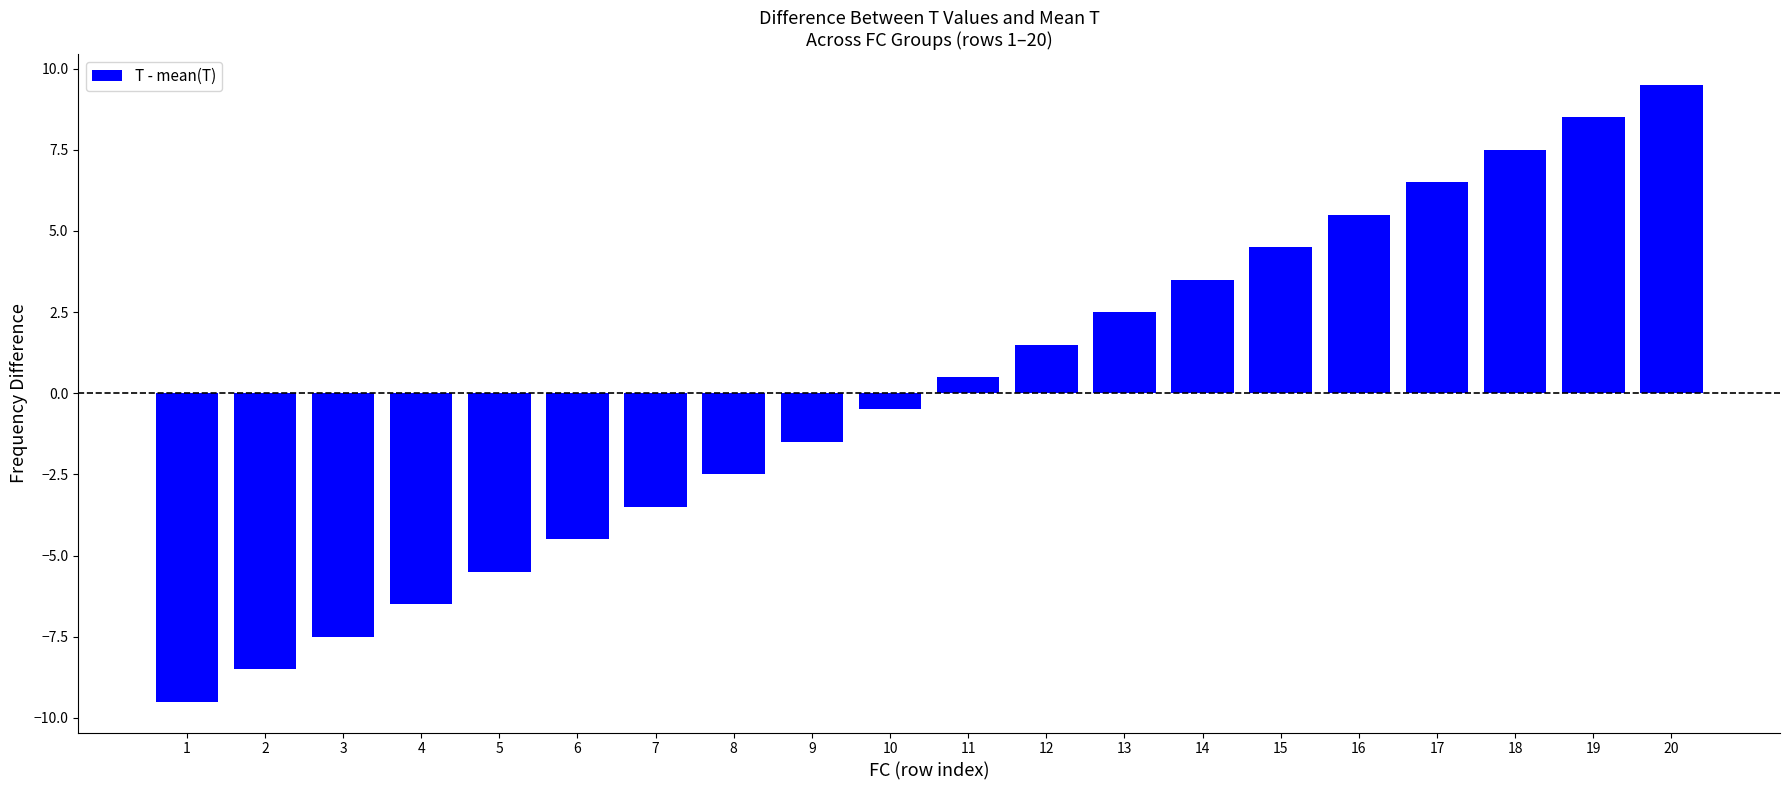

Reading left to right, what are all the values shown in this chart?

-9.5	-8.5	-7.5	-6.5	-5.5	-4.5	-3.5	-2.5	-1.5	-0.5	0.5	1.5	2.5	3.5	4.5	5.5	6.5	7.5	8.5	9.5